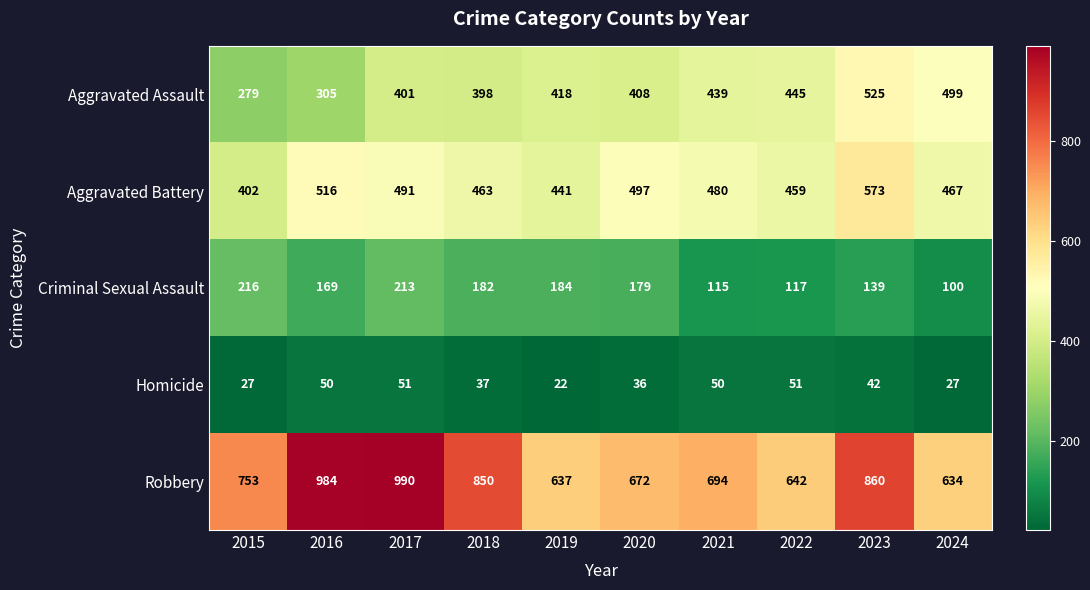

True or false: Criminal Sexual Assault has a value of 69 at 2024.

False